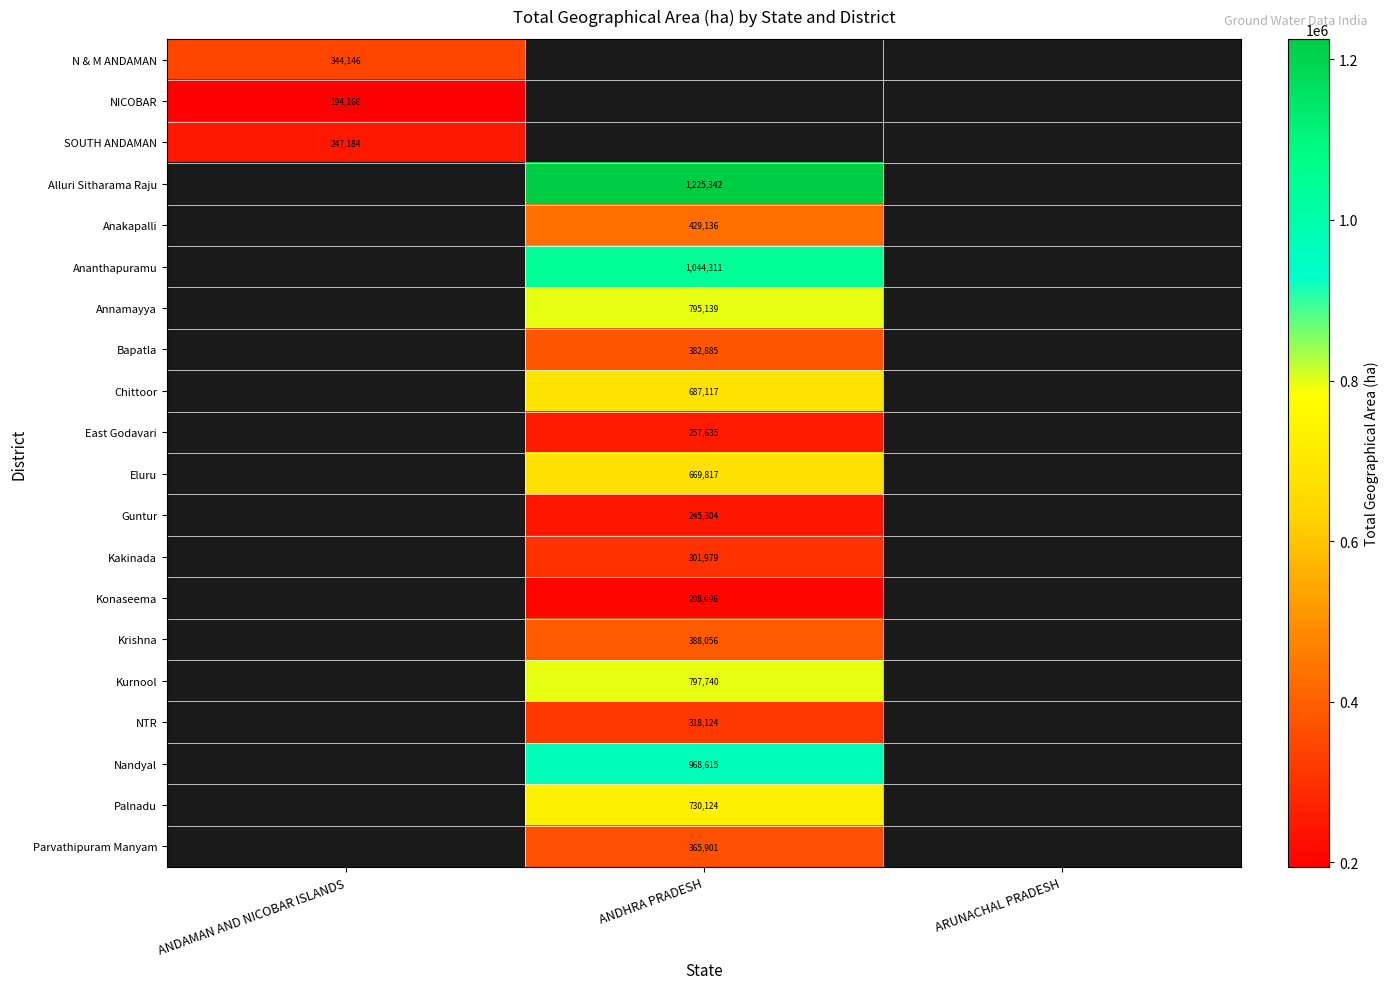

Is it true that Nandyal equals 968615 at ANDHRA PRADESH?

True